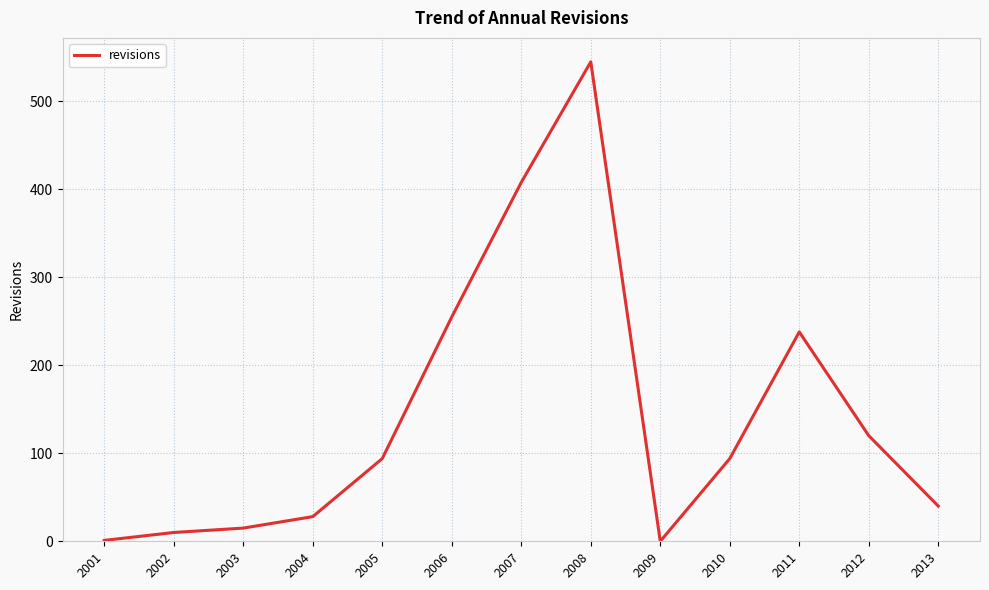

What is the difference between the values at 2004 and 2002?

18